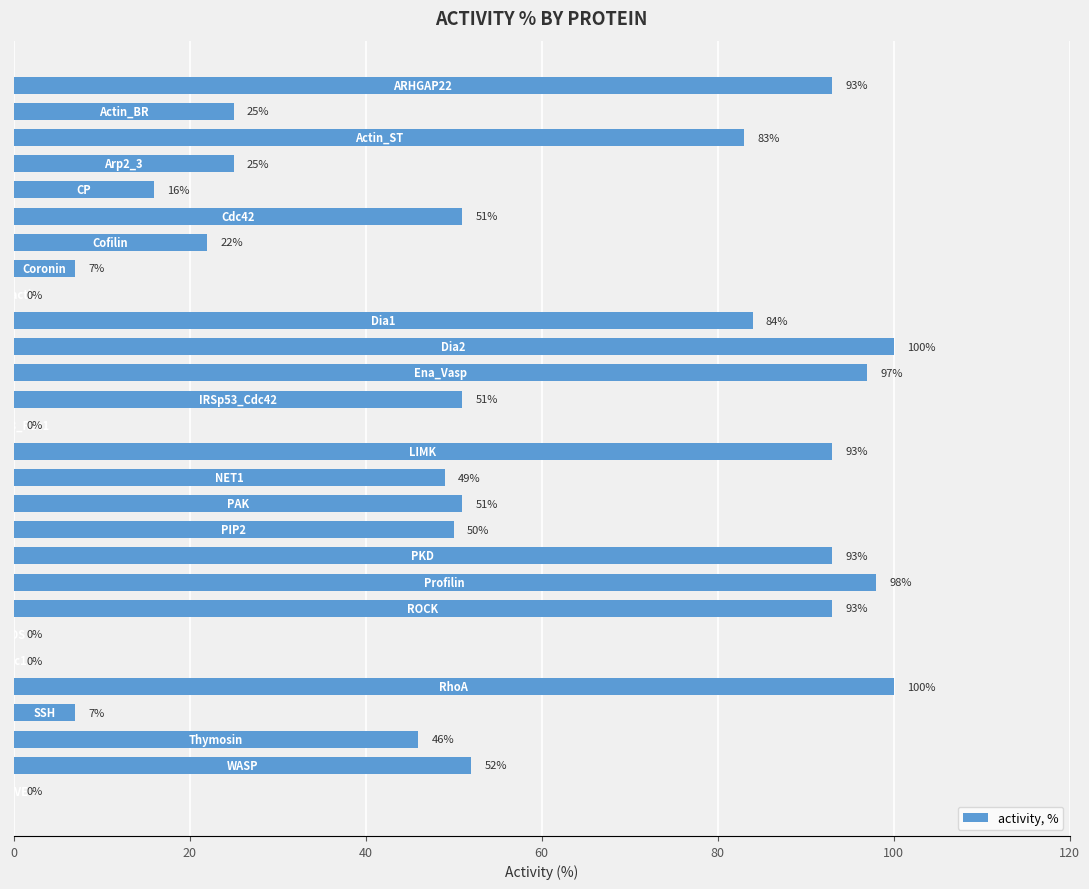

How many distinct data groups are displayed?

1